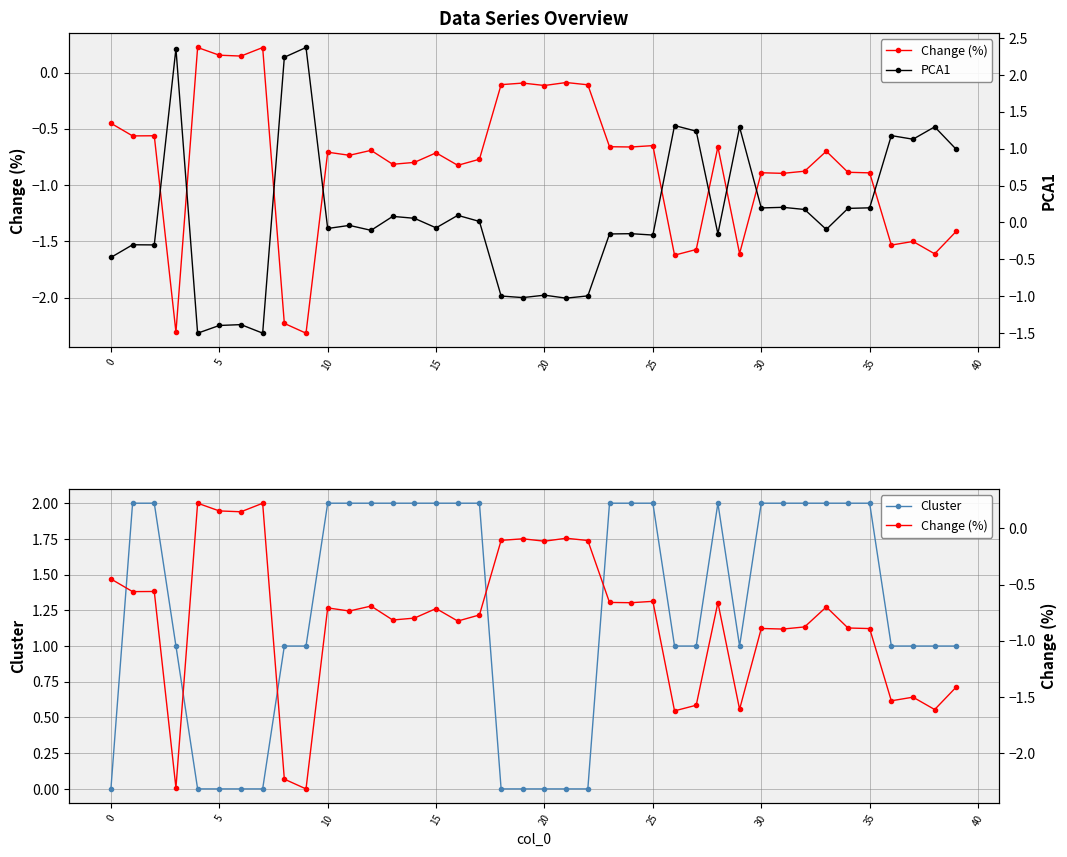

The Cluster series shows 2 at 10. True or false?

True